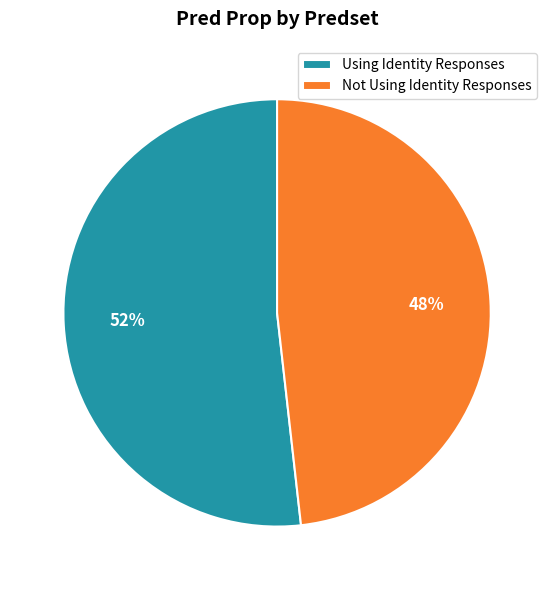

What percentage is the Not Using Identity Responses slice, to the nearest percent?

48%